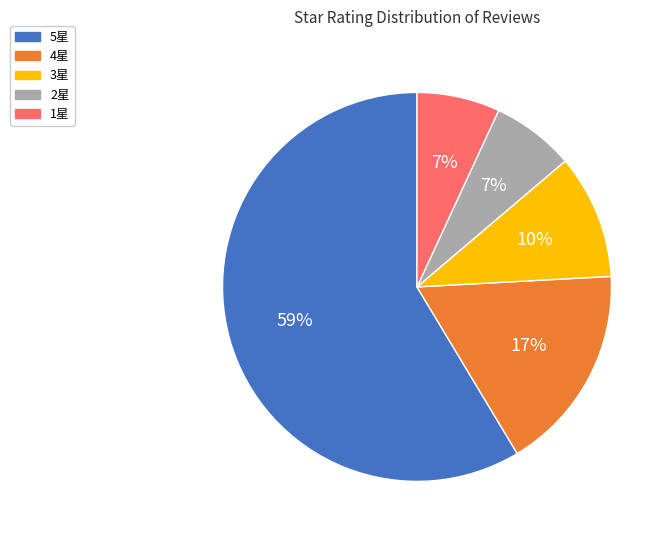

Between 5星 and 2星, which is larger?

5星